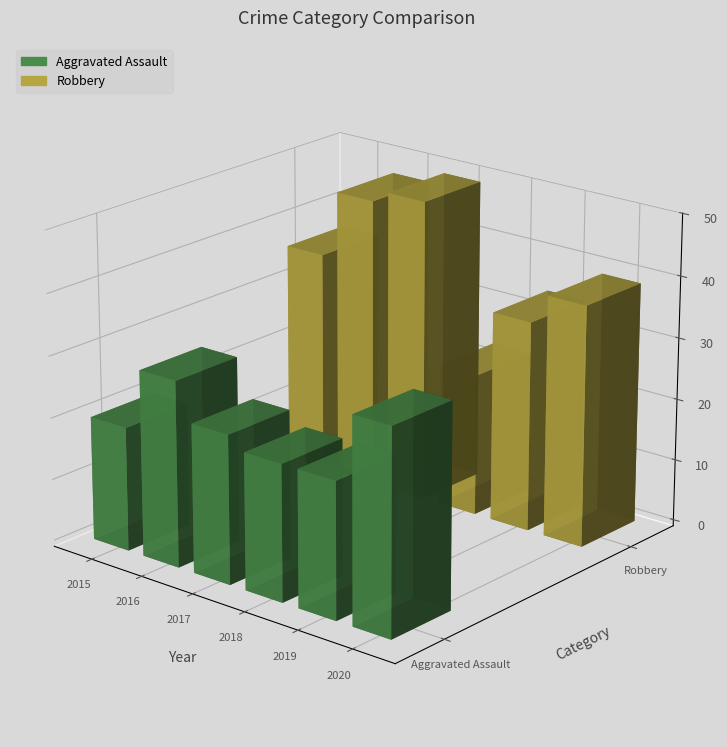

Does the chart contain any negative values?

No